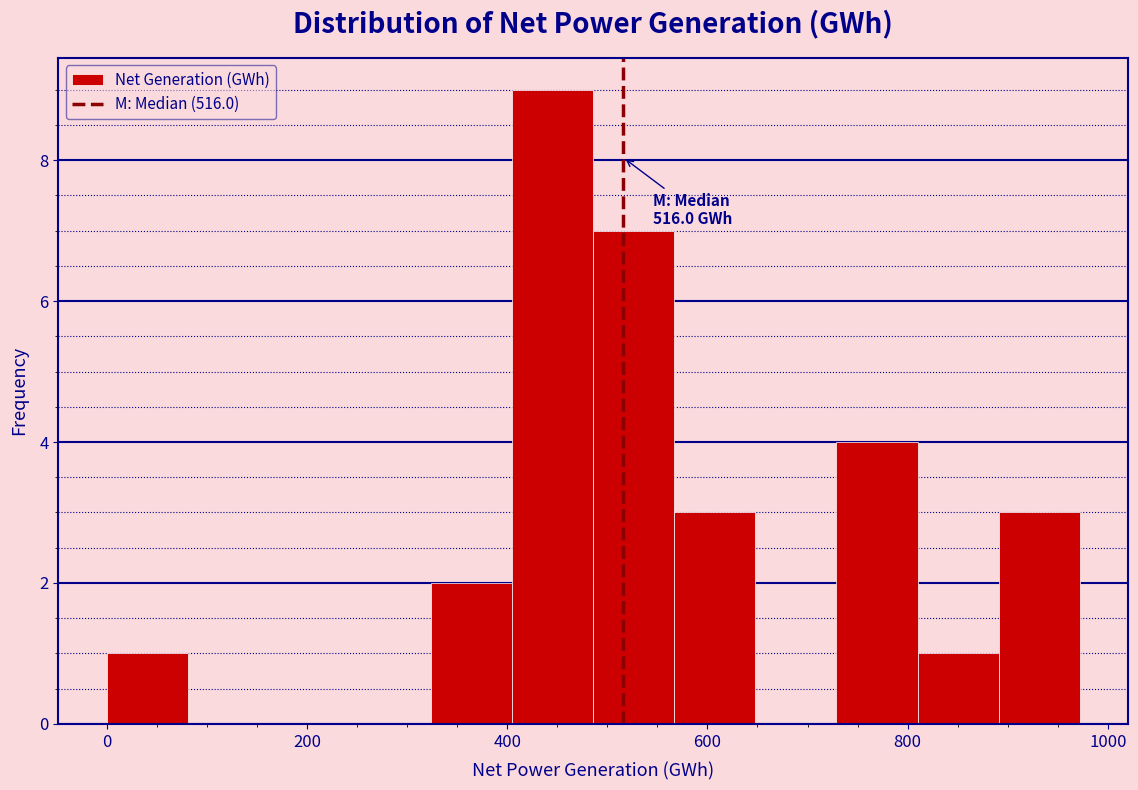

Over which range of the x-axis is the bar tallest?

400 to 480